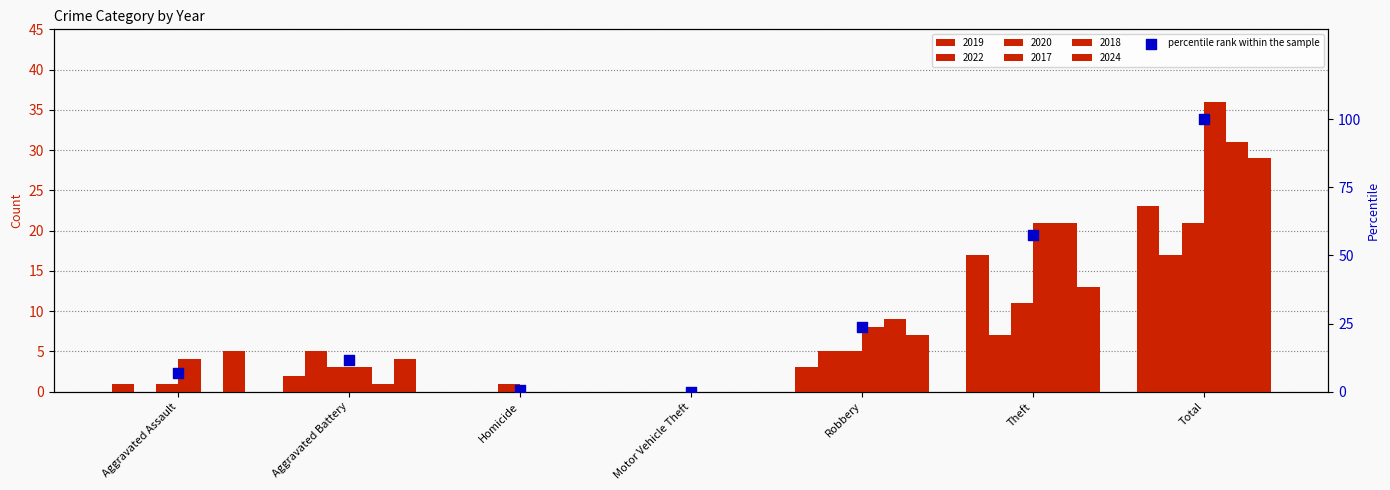

What is the change in value from Homicide to Motor Vehicle Theft?

-0.6